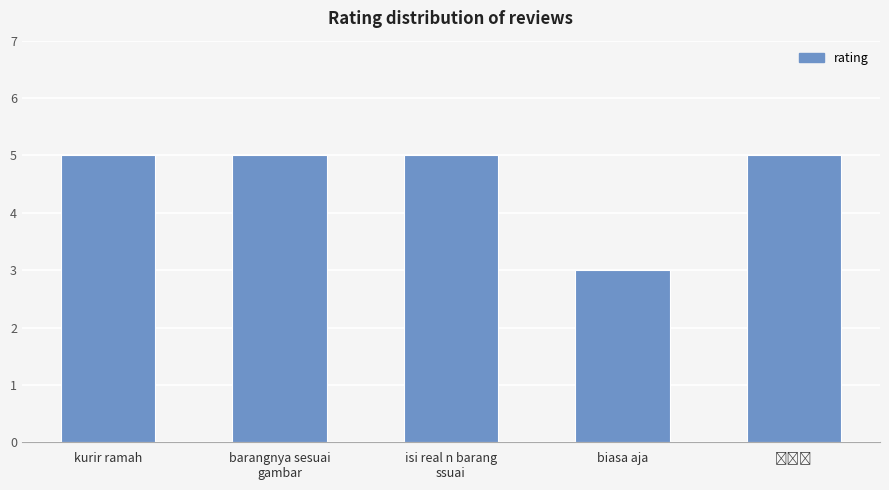

What is the label of the 2nd bar from the left?

barangnya sesuai
gambar